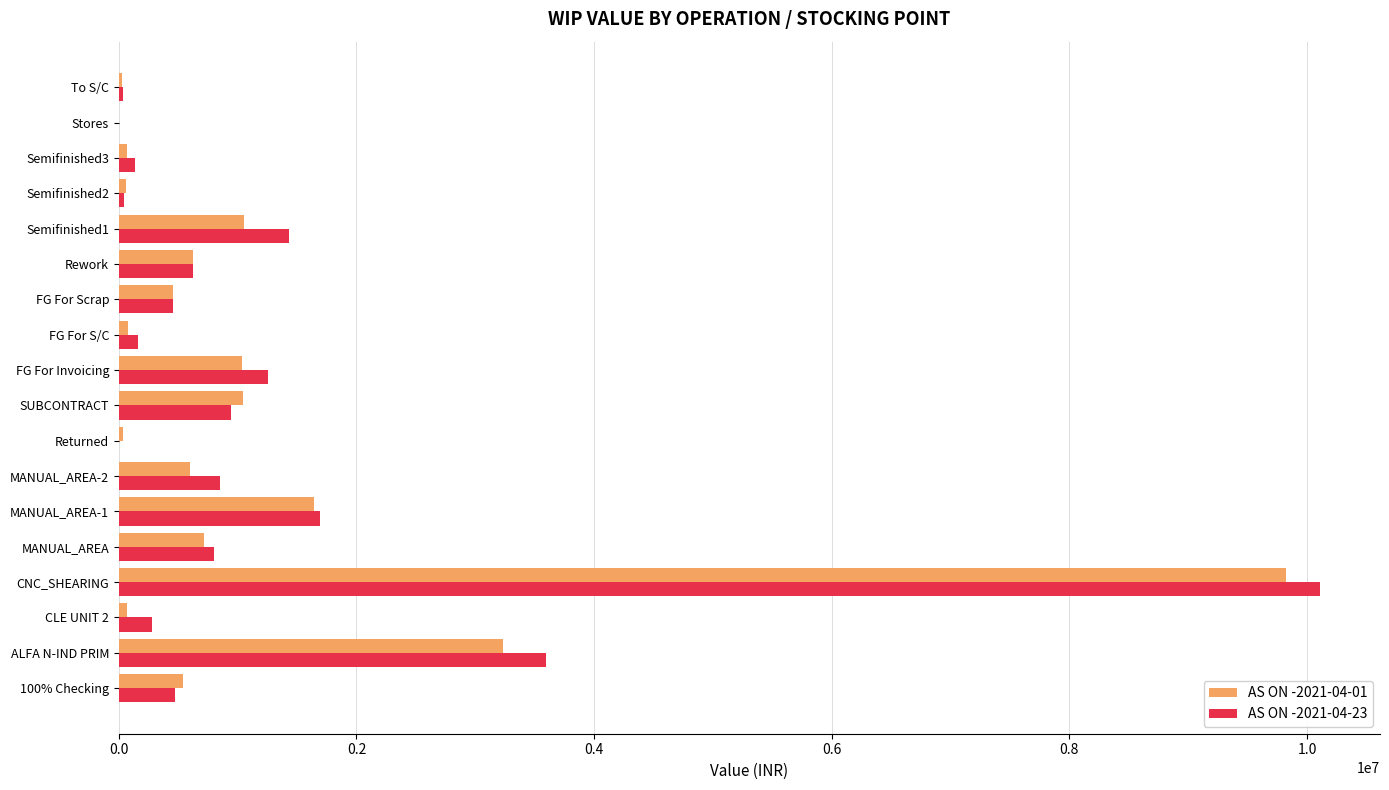

What are all the series names shown in the legend?

AS ON -2021-04-01, AS ON -2021-04-23